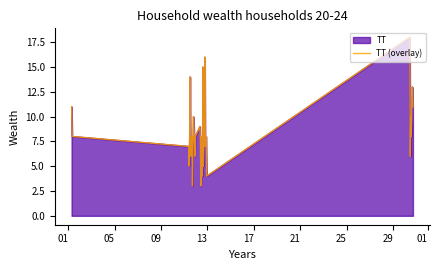

What is the sum of all values?

329